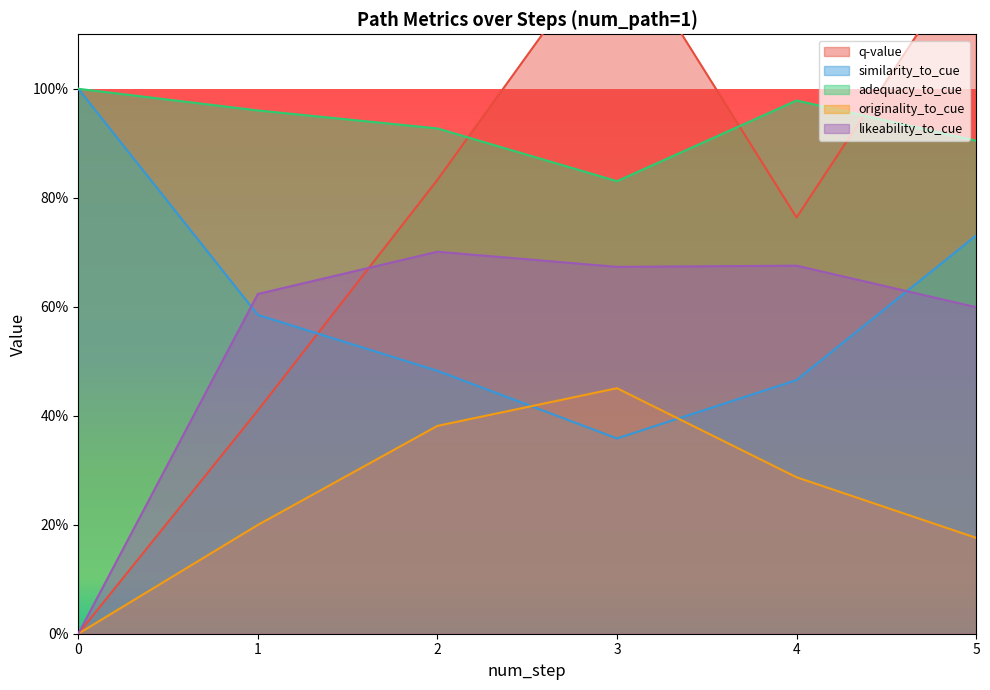

How many lines are shown in the chart?

5